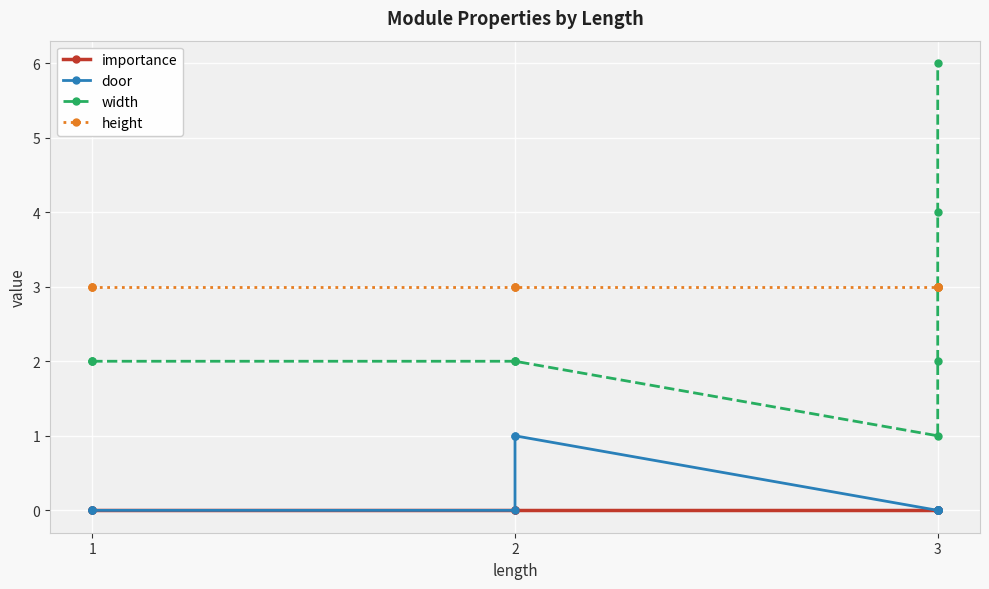

How many door values are between 0 and 1?

12